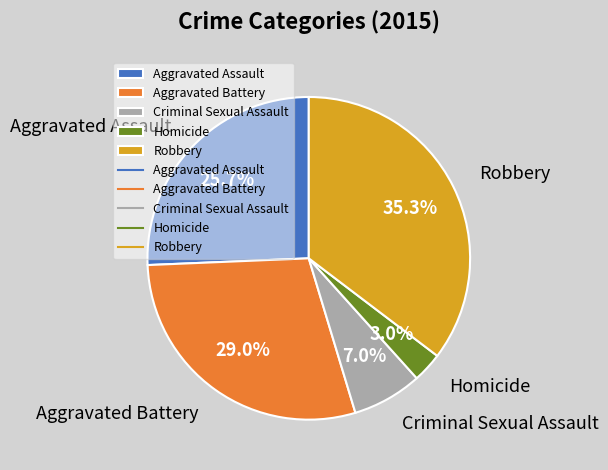

Which slice is the smallest?

Homicide